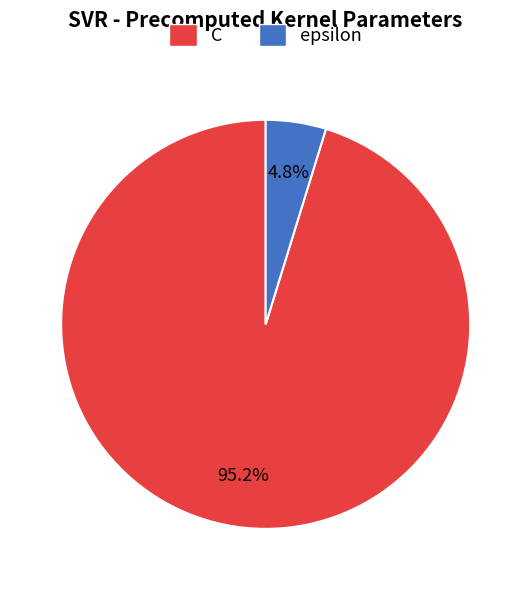

To the nearest percent, what percentage of the pie is epsilon?

5%